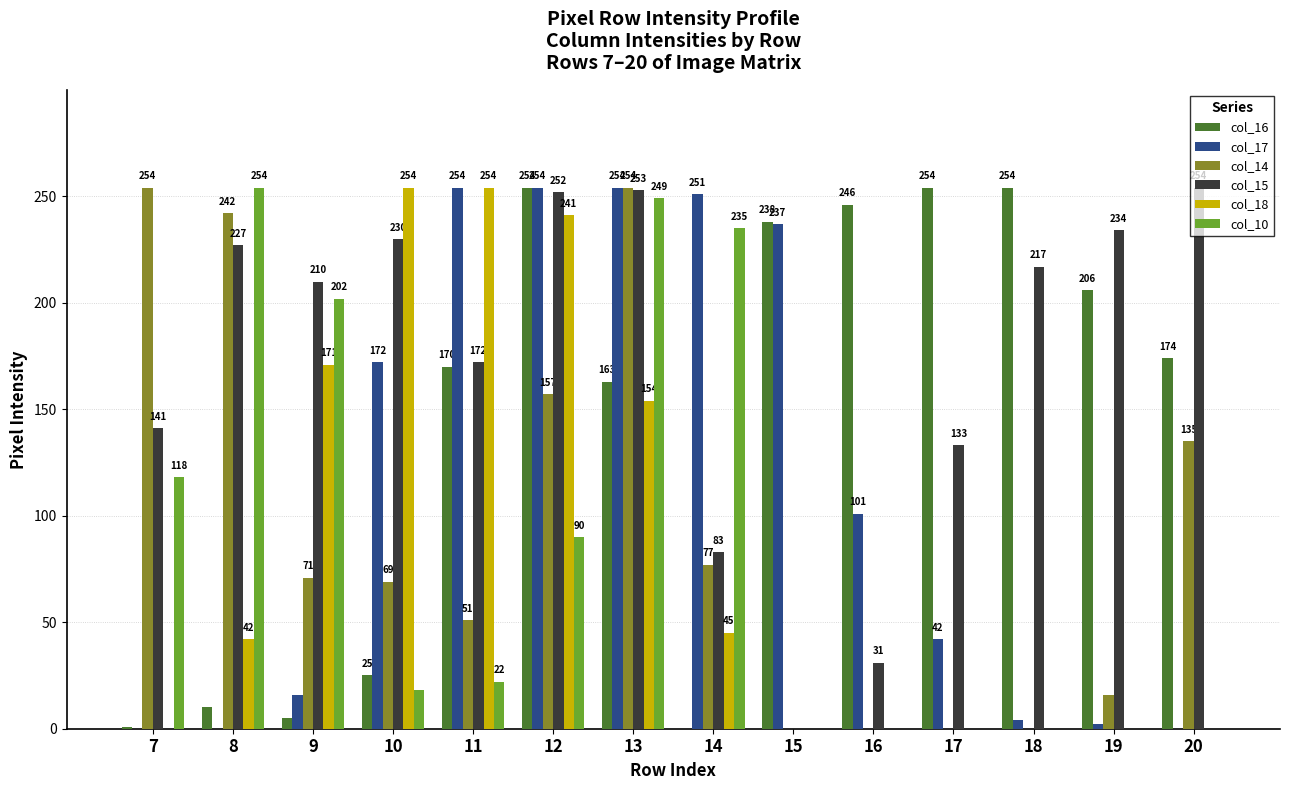

What are all the series names shown in the legend?

col_16, col_17, col_14, col_15, col_18, col_10